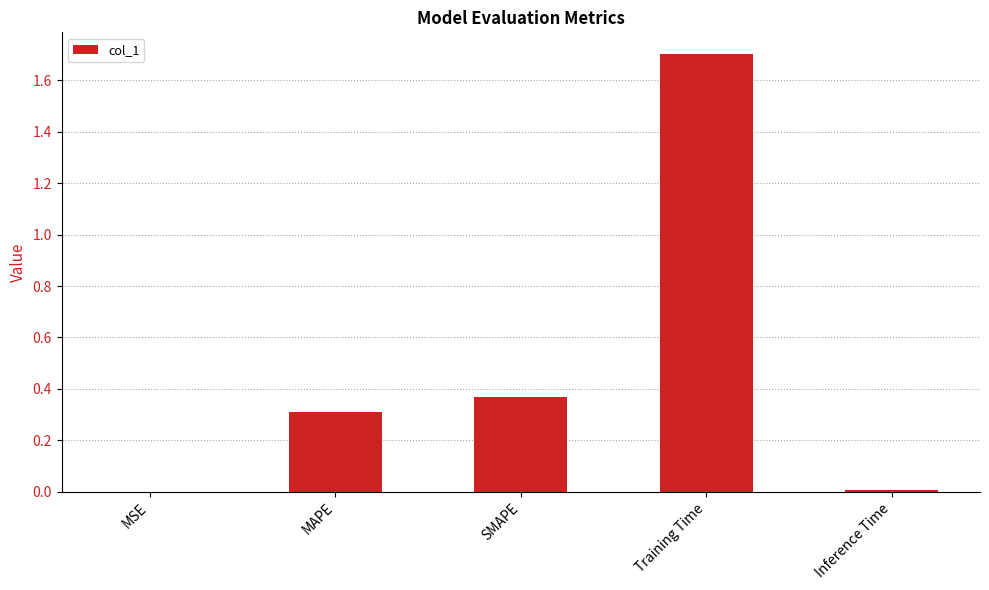

Which category has the highest value across all series?

Training Time